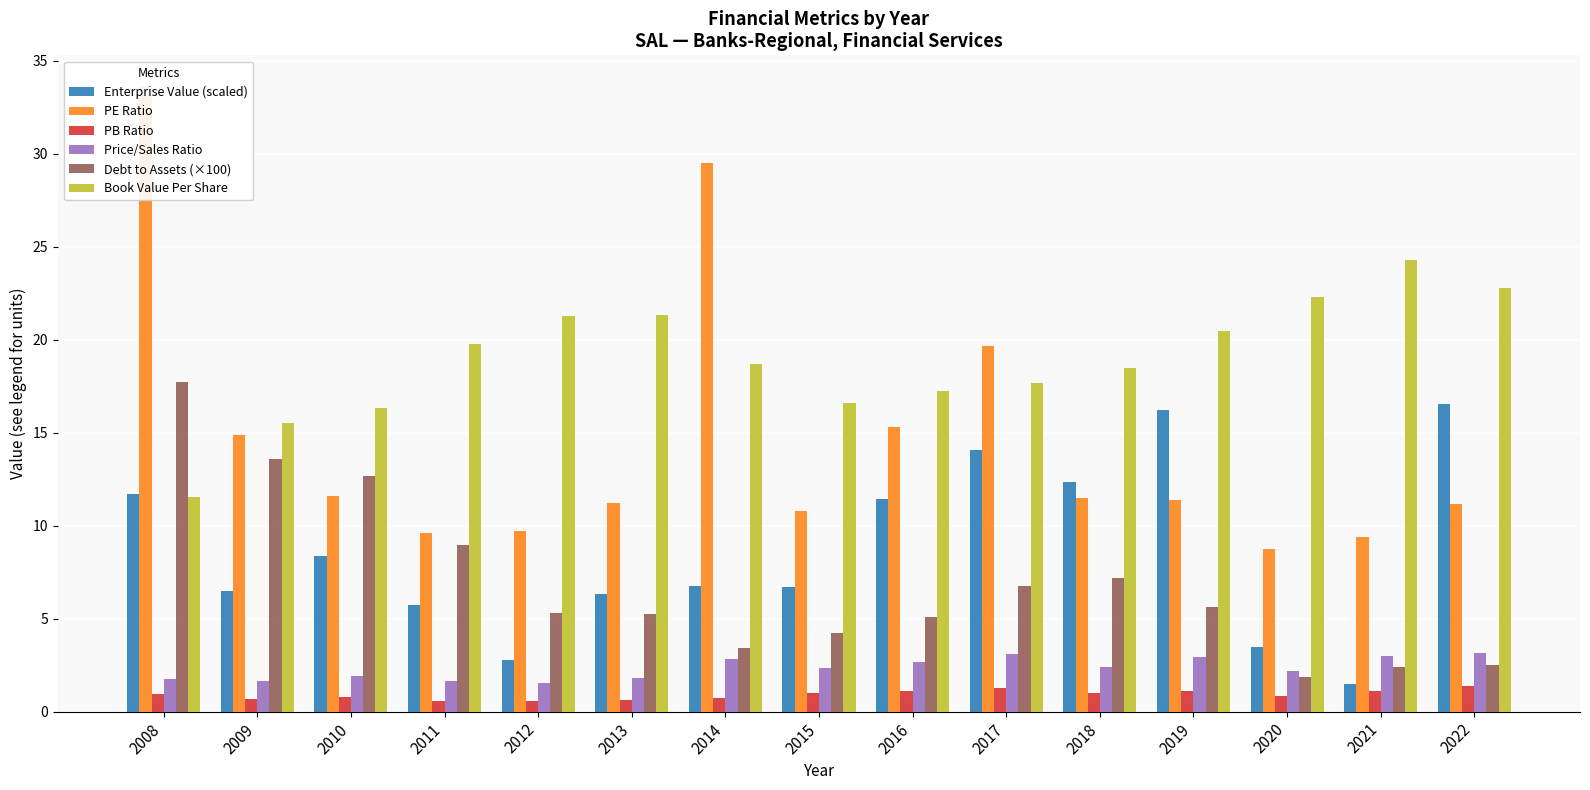

What is the difference between the second highest and second lowest values in the Book Value Per Share series?

7.3